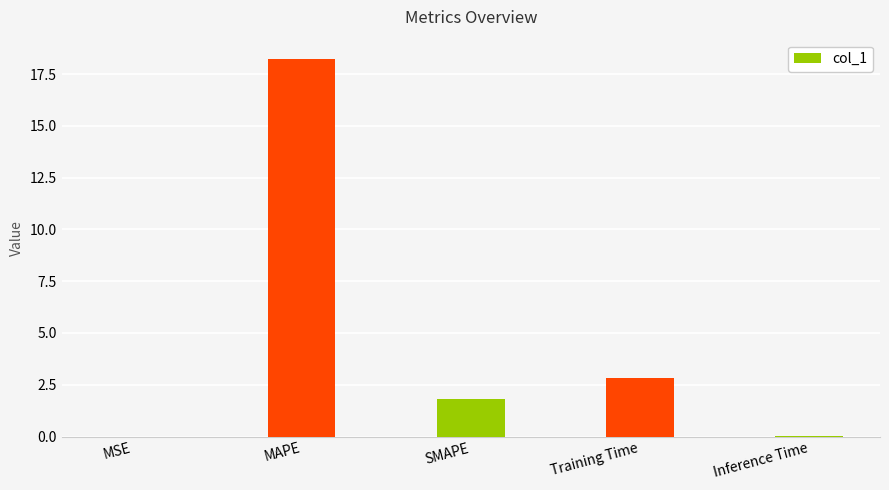

What is the change in value from MSE to SMAPE?

+1.8